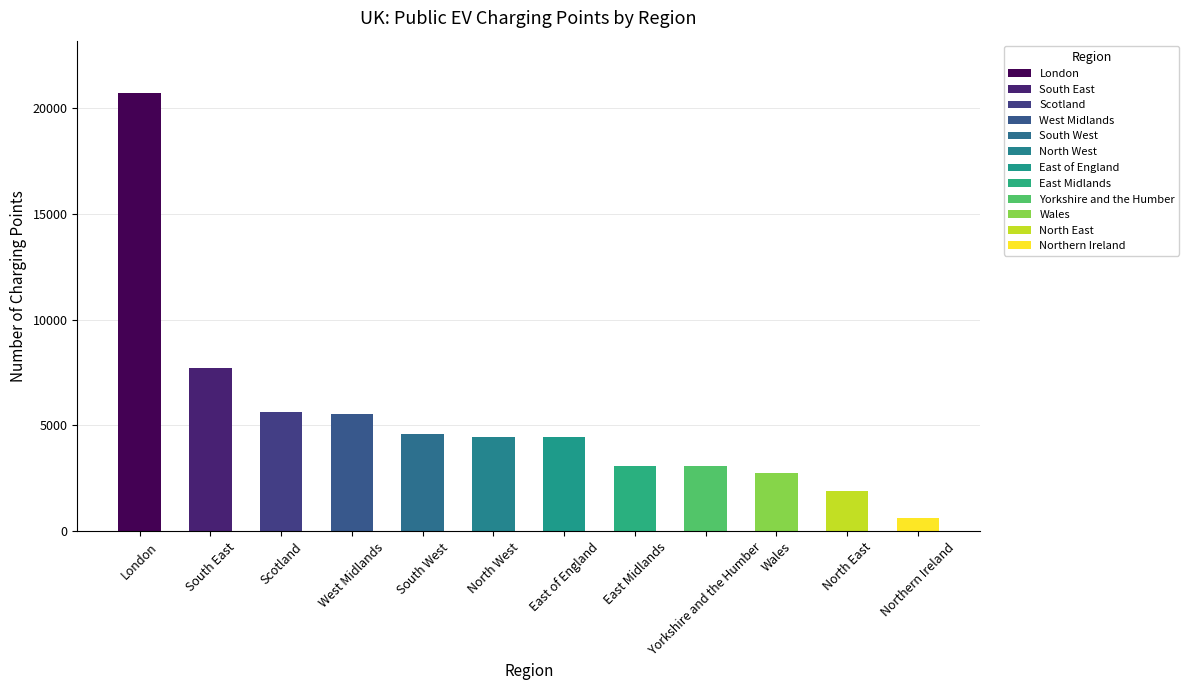

What is the value of the 2nd bar from the left?

7723